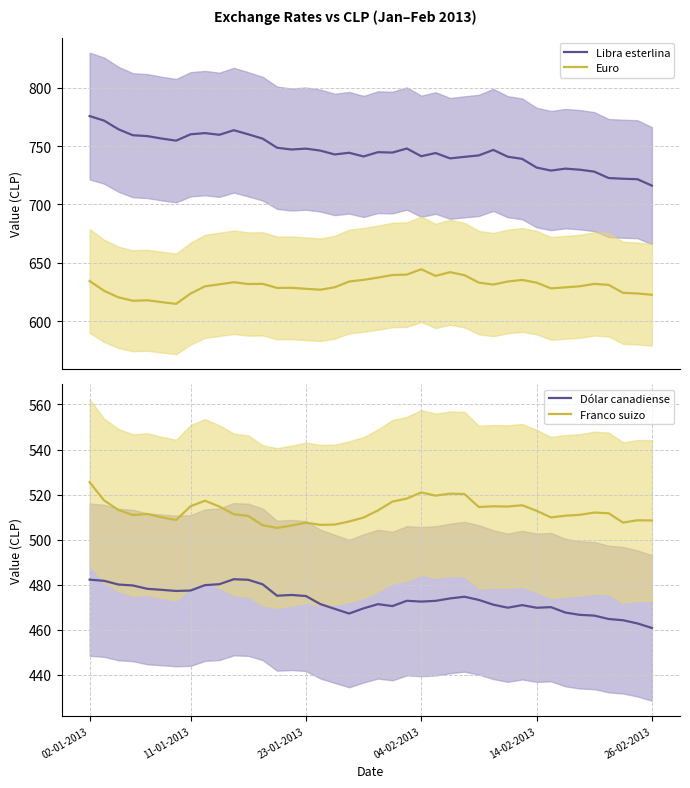

Rank the series at 25 from lowest to highest value.

Dólar canadiense, Franco suizo, Euro, Libra esterlina